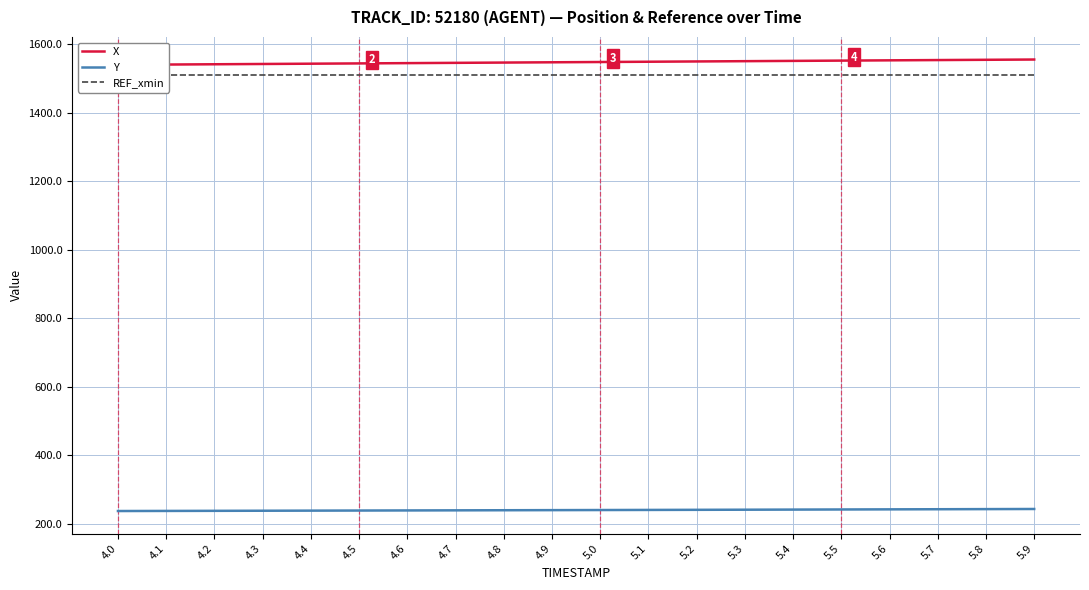

What is the sum of all Y values?

4785.5